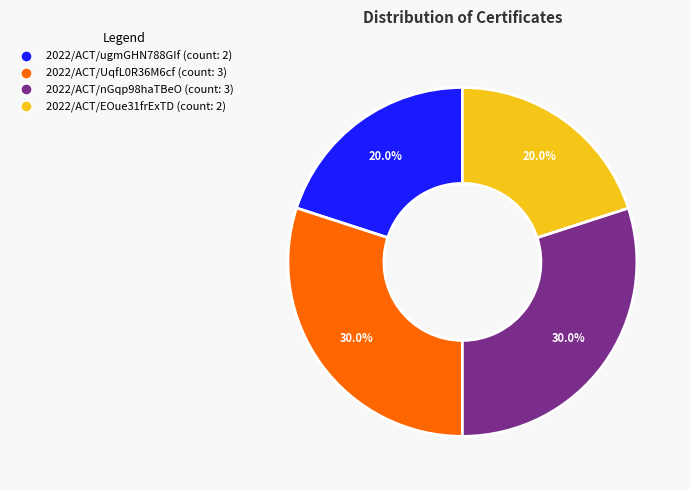

Is there any slice that represents more than half of the pie?

No